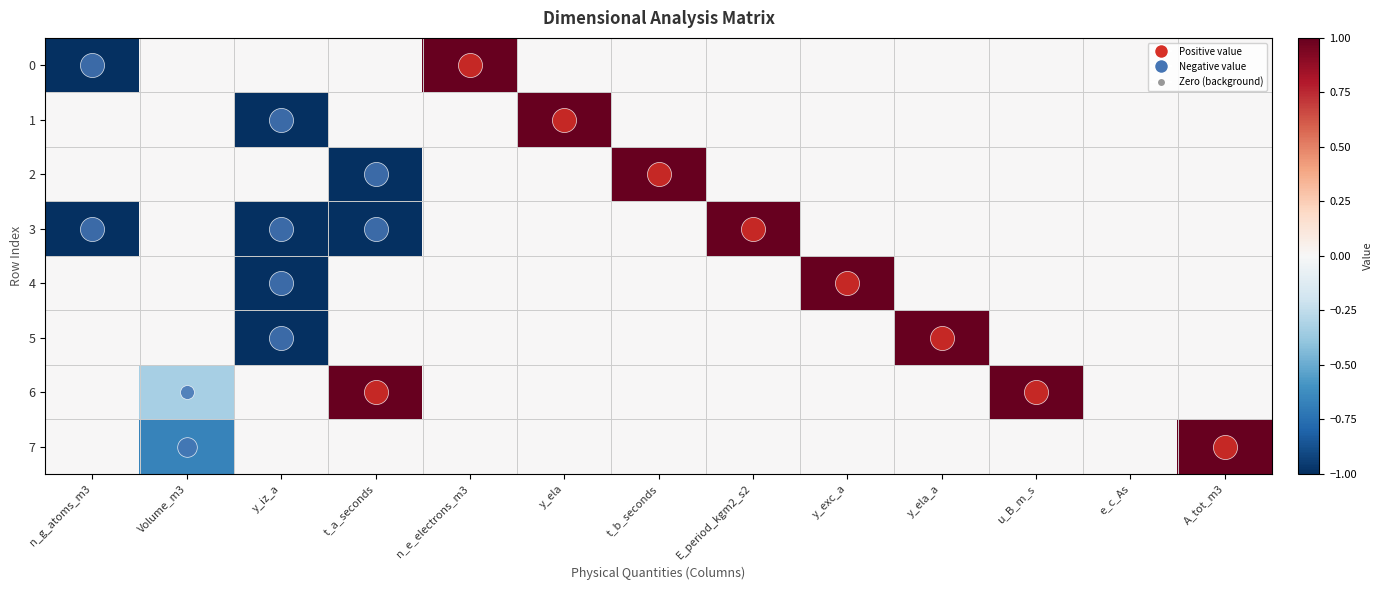

Reading left to right, what are all the values shown in this chart?

0: n_g_atoms_m3=-1.0	Volume_m3=0.0	y_iz_a=0.0	t_a_seconds=0.0	n_e_electrons_m3=1.0	y_ela=0.0	t_b_seconds=0.0	E_period_kgm2_s2=0.0	y_exc_a=0.0	y_ela_a=0.0	u_B_m_s=0.0	e_c_As=0.0	A_tot_m3=0.0
1: n_g_atoms_m3=0.0	Volume_m3=0.0	y_iz_a=-1.0	t_a_seconds=0.0	n_e_electrons_m3=0.0	y_ela=1.0	t_b_seconds=0.0	E_period_kgm2_s2=0.0	y_exc_a=0.0	y_ela_a=0.0	u_B_m_s=0.0	e_c_As=0.0	A_tot_m3=0.0
2: n_g_atoms_m3=0.0	Volume_m3=0.0	y_iz_a=0.0	t_a_seconds=-1.0	n_e_electrons_m3=0.0	y_ela=0.0	t_b_seconds=1.0	E_period_kgm2_s2=0.0	y_exc_a=0.0	y_ela_a=0.0	u_B_m_s=0.0	e_c_As=0.0	A_tot_m3=0.0
3: n_g_atoms_m3=-1.0	Volume_m3=0.0	y_iz_a=-1.0	t_a_seconds=-1.0	n_e_electrons_m3=0.0	y_ela=0.0	t_b_seconds=0.0	E_period_kgm2_s2=1.0	y_exc_a=0.0	y_ela_a=0.0	u_B_m_s=0.0	e_c_As=0.0	A_tot_m3=0.0
4: n_g_atoms_m3=0.0	Volume_m3=0.0	y_iz_a=-1.0	t_a_seconds=0.0	n_e_electrons_m3=0.0	y_ela=0.0	t_b_seconds=0.0	E_period_kgm2_s2=0.0	y_exc_a=1.0	y_ela_a=0.0	u_B_m_s=0.0	e_c_As=0.0	A_tot_m3=0.0
5: n_g_atoms_m3=0.0	Volume_m3=0.0	y_iz_a=-1.0	t_a_seconds=0.0	n_e_electrons_m3=0.0	y_ela=0.0	t_b_seconds=0.0	E_period_kgm2_s2=0.0	y_exc_a=0.0	y_ela_a=1.0	u_B_m_s=0.0	e_c_As=0.0	A_tot_m3=0.0
6: n_g_atoms_m3=0.0	Volume_m3=-0.3	y_iz_a=0.0	t_a_seconds=1.0	n_e_electrons_m3=0.0	y_ela=0.0	t_b_seconds=0.0	E_period_kgm2_s2=0.0	y_exc_a=0.0	y_ela_a=0.0	u_B_m_s=1.0	e_c_As=0.0	A_tot_m3=0.0
7: n_g_atoms_m3=0.0	Volume_m3=-0.7	y_iz_a=0.0	t_a_seconds=0.0	n_e_electrons_m3=0.0	y_ela=0.0	t_b_seconds=0.0	E_period_kgm2_s2=0.0	y_exc_a=0.0	y_ela_a=0.0	u_B_m_s=0.0	e_c_As=0.0	A_tot_m3=1.0